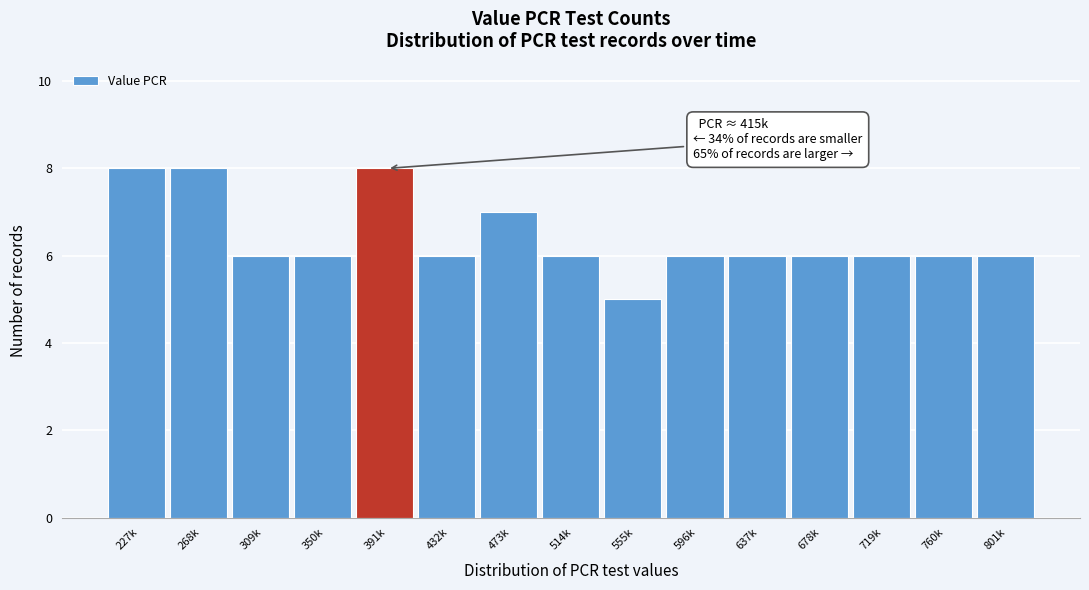

Reading left to right, extract all data points from this chart.

8	8	6	6	8	6	7	6	5	6	6	6	6	6	6